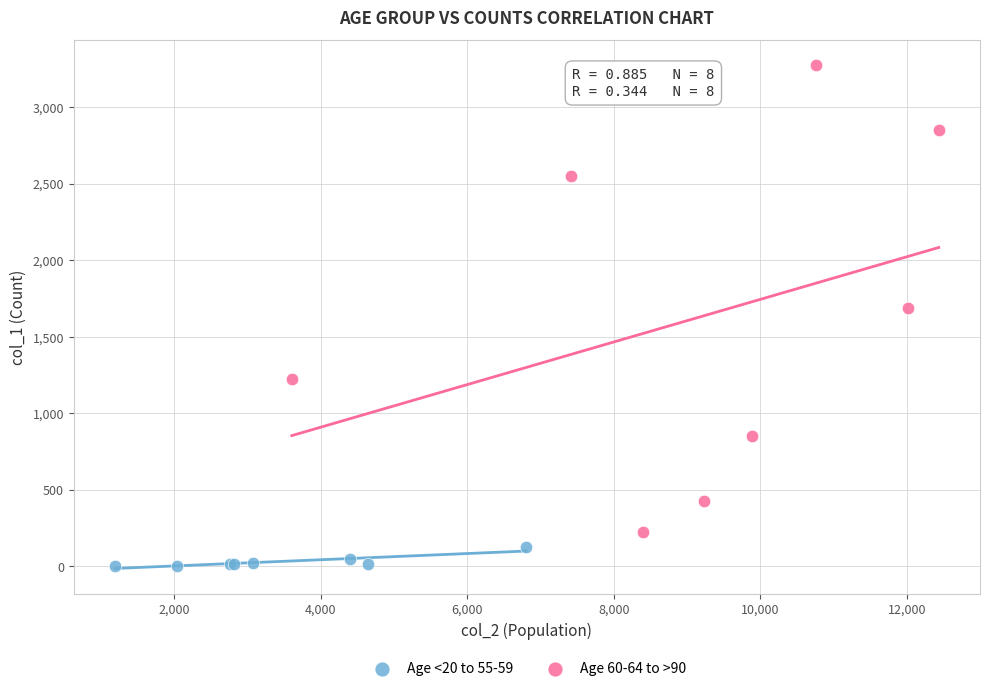

What are all the series names shown in the legend?

Age <20 to 55-59, Age 60-64 to >90